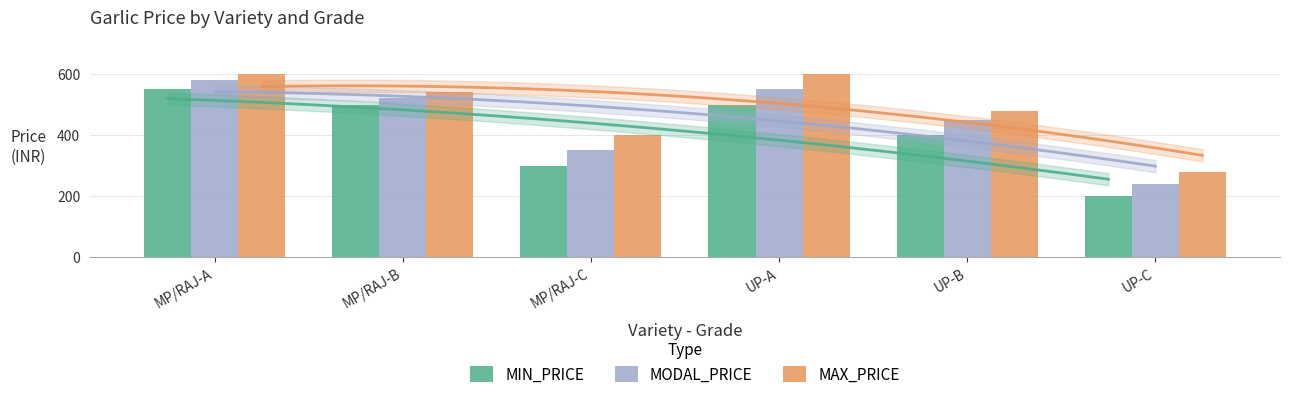

Reading right to left, transcribe all the data shown in this chart.

MIN_PRICE: 200	400	500	300	500	550
MODAL_PRICE: 240	450	550	350	520	580
MAX_PRICE: 280	480	600	400	540	600